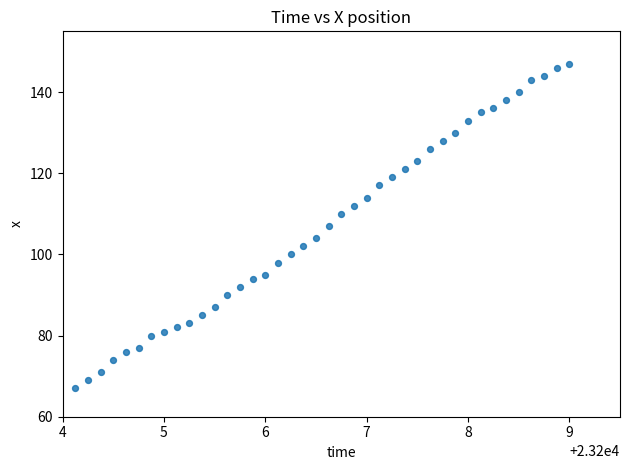

What is the range of Y values (max minus min)?

80